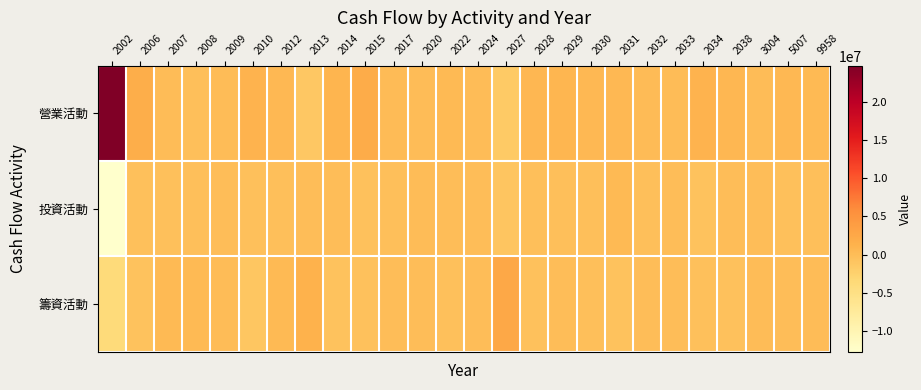

Reading left to right, list all the values displayed in this chart.

營業活動: 2002=24732592	2006=1780868	2007=91095	2008=-137910	2009=51141	2010=1094054	2012=561778	2013=-1187076	2014=921656	2015=1991787	2017=259933	2020=59353	2022=421414	2024=136110	2027=-1544829	2028=605708	2029=749062	2030=556481	2031=506975	2032=215760	2033=35831	2034=1041780	2038=646031	3004=36408	5007=476965	9958=380275
投資活動: 2002=-12714372	2006=-340454	2007=-342873	2008=-237366	2009=-33929	2010=-386402	2012=-180238	2013=-14484	2014=-130073	2015=-481735	2017=-178605	2020=34259	2022=-127801	2024=-59130	2027=-985101	2028=-196164	2029=-264638	2030=-191910	2031=384184	2032=-139376	2033=-35007	2034=-654303	2038=-52197	3004=-124835	5007=-318768	9958=-220622
籌資活動: 2002=-3891844	2006=-648419	2007=416733	2008=311742	2009=47382	2010=-1094479	2012=430120	2013=1216011	2014=-643949	2015=-443323	2017=-117868	2020=6942	2022=-398259	2024=-65287	2027=2639660	2028=-434235	2029=10022	2030=-261933	2031=-669724	2032=-44998	2033=-41822	2034=-382048	2038=-504532	3004=120293	5007=-28672	9958=15380